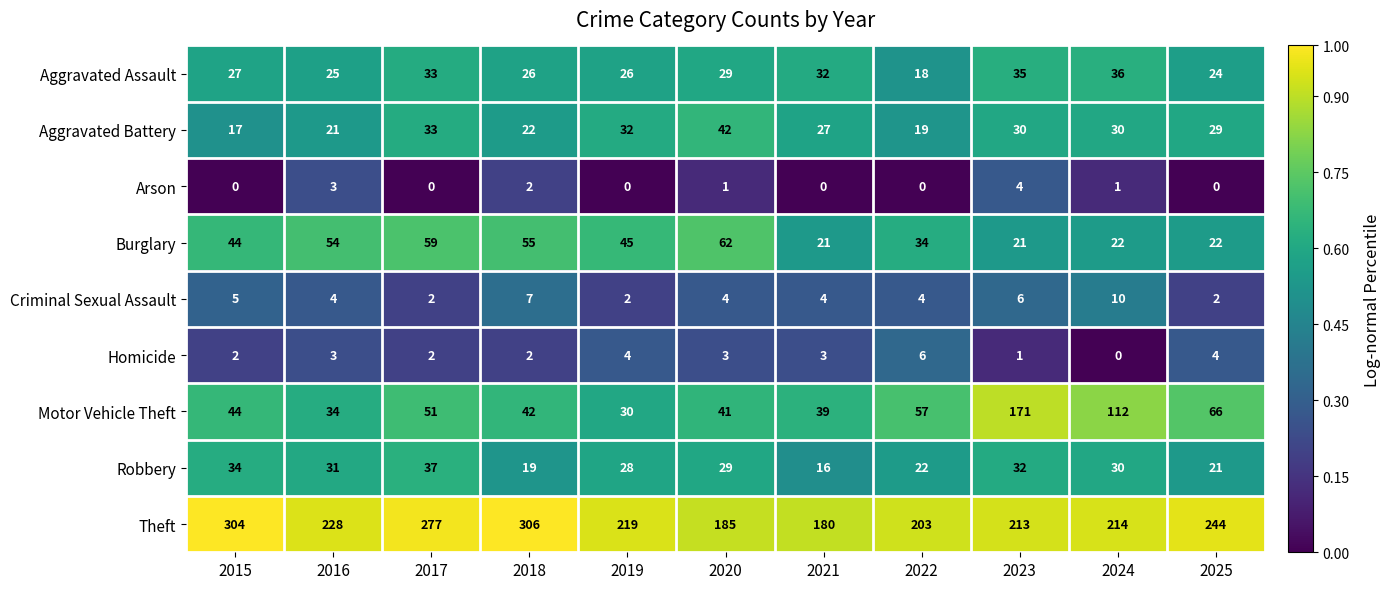

Rank the series at 2025 from lowest to highest value.

Arson, Criminal Sexual Assault, Homicide, Robbery, Burglary, Aggravated Assault, Aggravated Battery, Motor Vehicle Theft, Theft